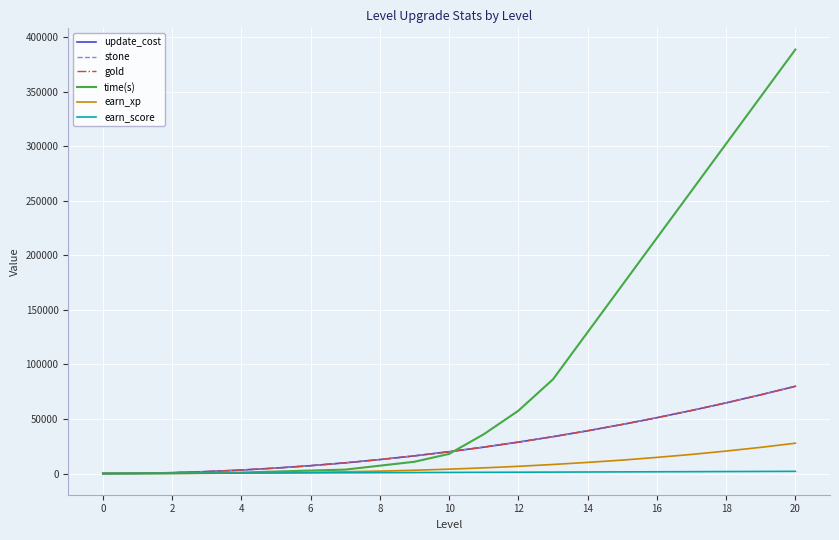

Is this an area chart (filled region under the line)?

No